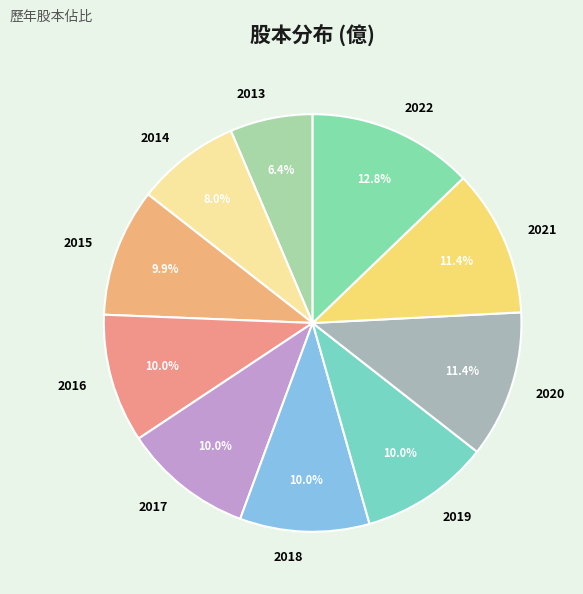

To the nearest percent, what percentage of the pie is 2021?

11%